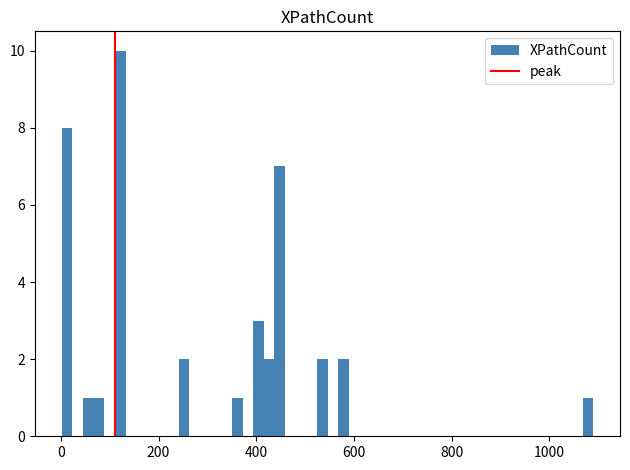

Read against the x-axis, roughly where is the centre of the tallest bar?

120